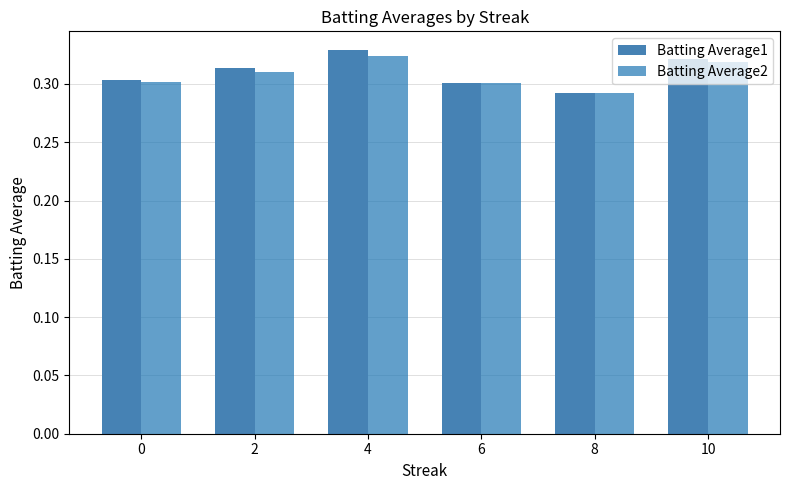

The value of Batting Average1 at 2 is 0.3. True or false?

True